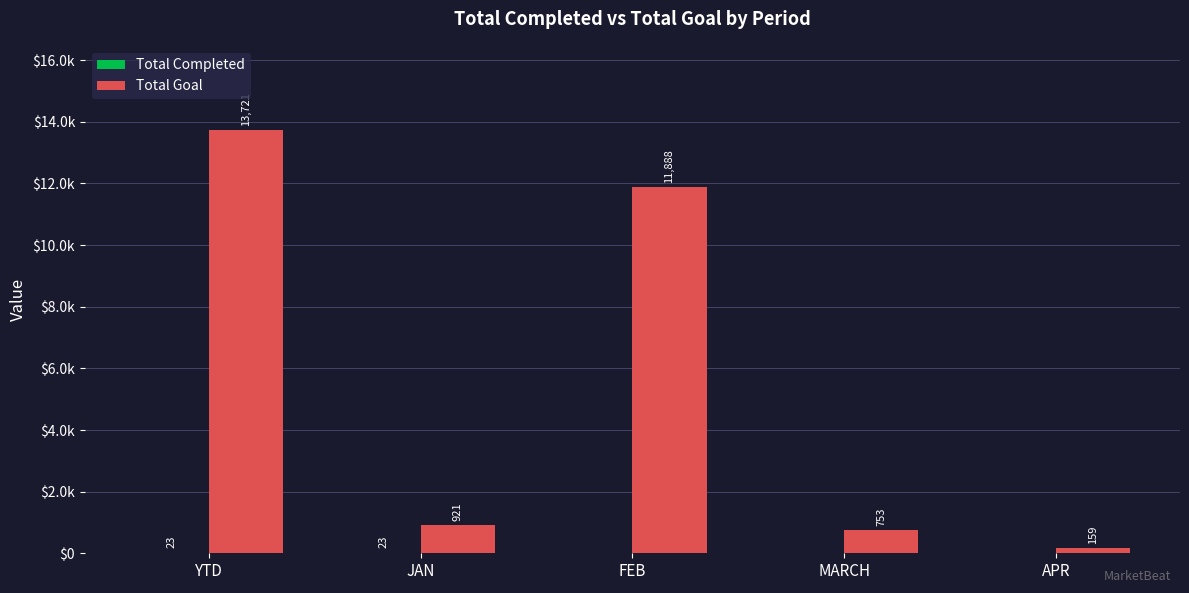

Does the chart contain stacked bars?

No